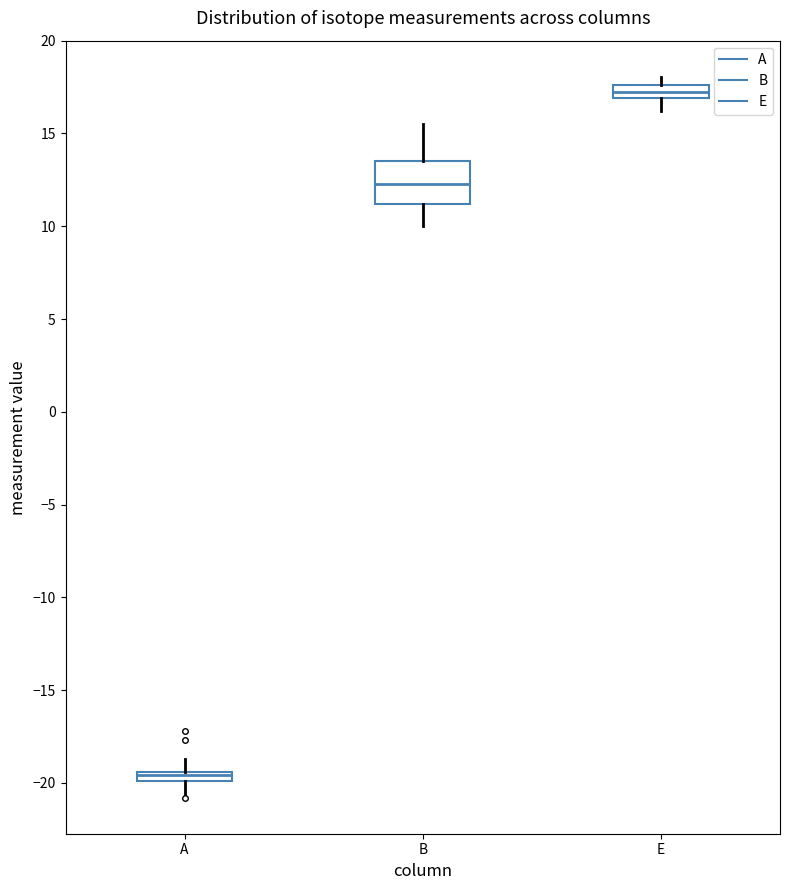

Where does the upper whisker of the box for B end on the y-axis? The values are not printed on the chart, so give them approximately, as read against the axis.

15.5